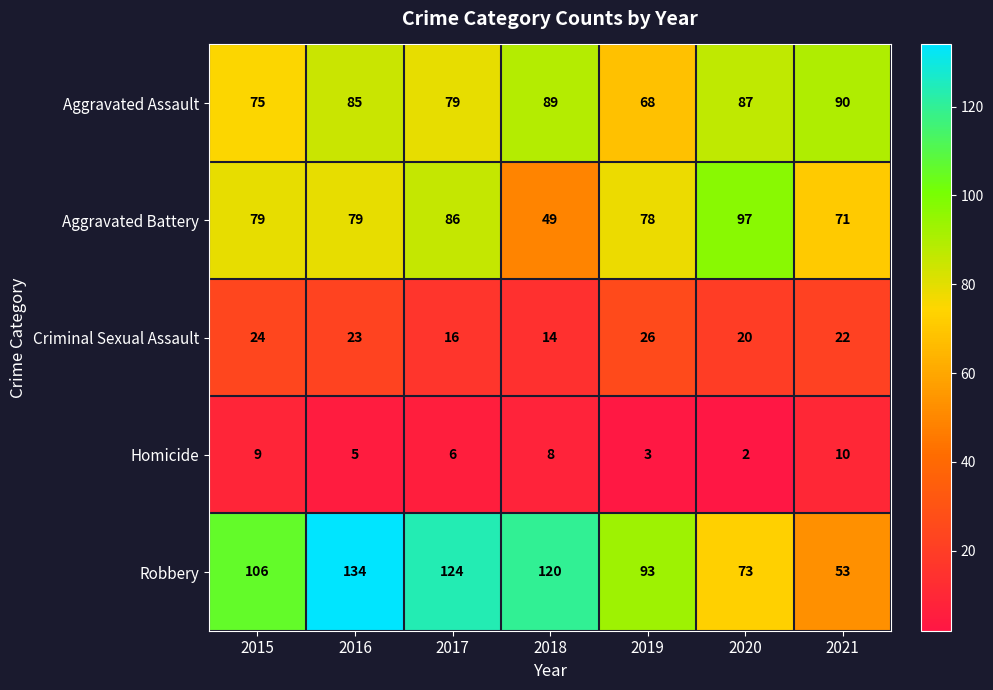

What is the total value across all series at 2018?

280